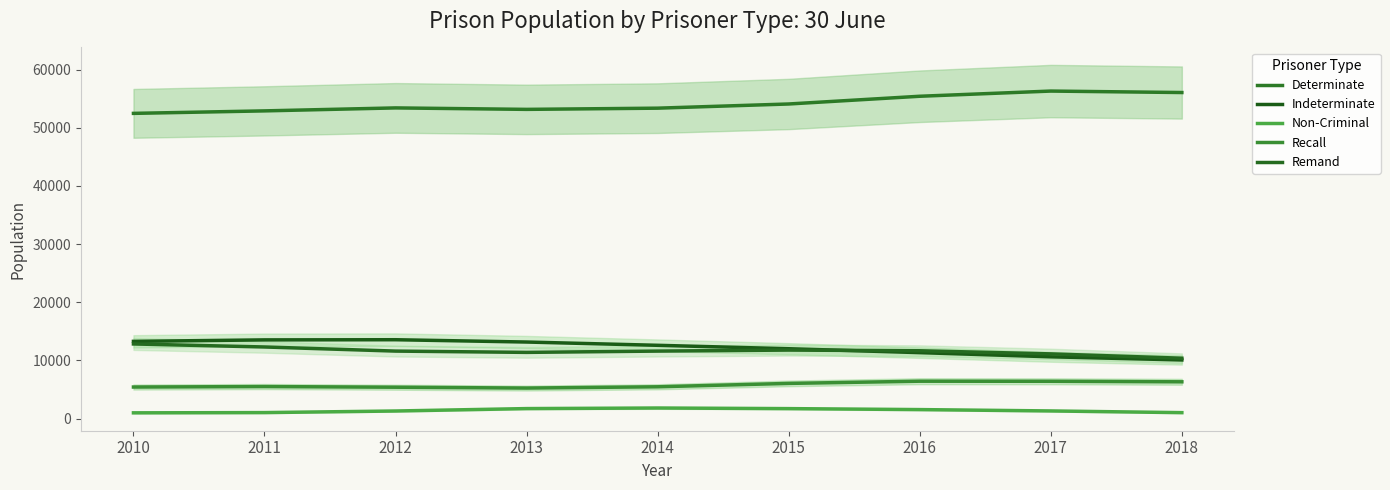

True or false: Recall and Determinate cross at least once.

False